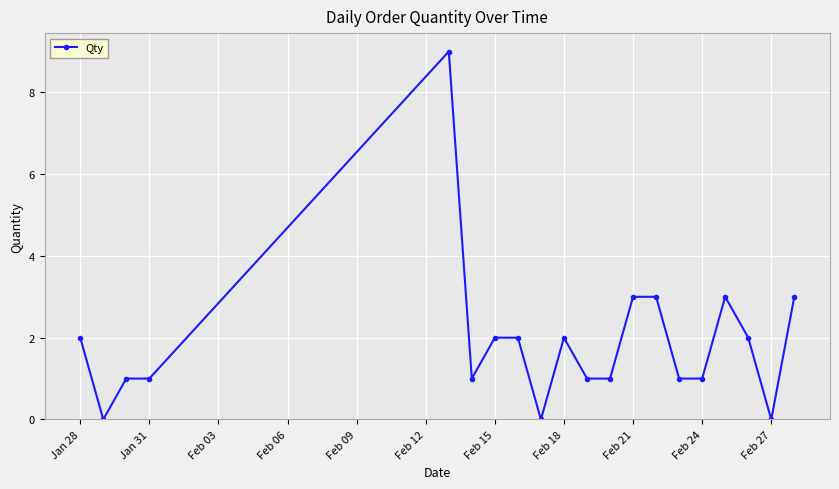

What is the sum of all values?

38